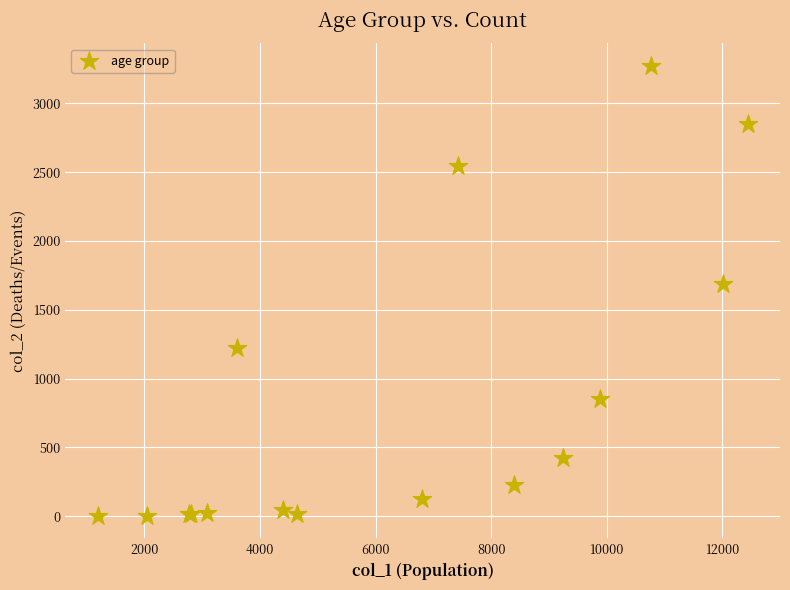

What Y value in the scatter plot is closest to 1638?

1690